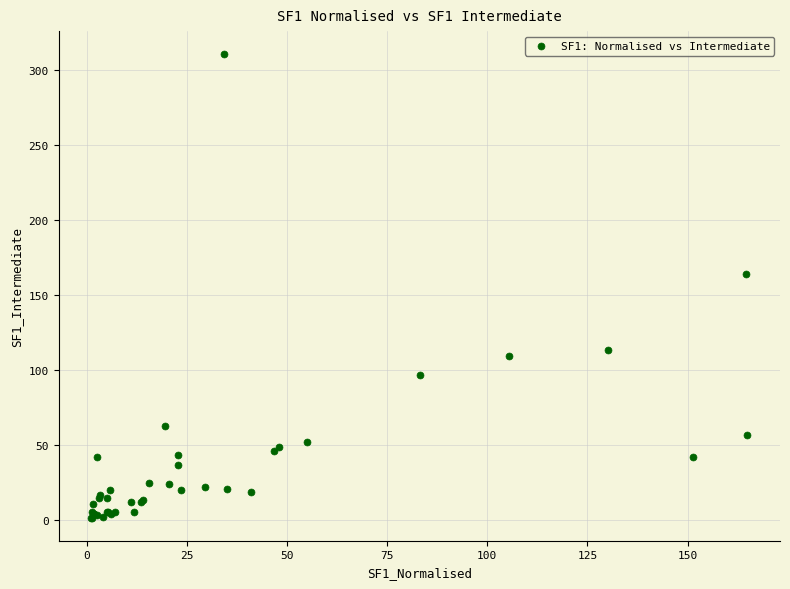

What Y value in the scatter plot is closest to 156?

164.1